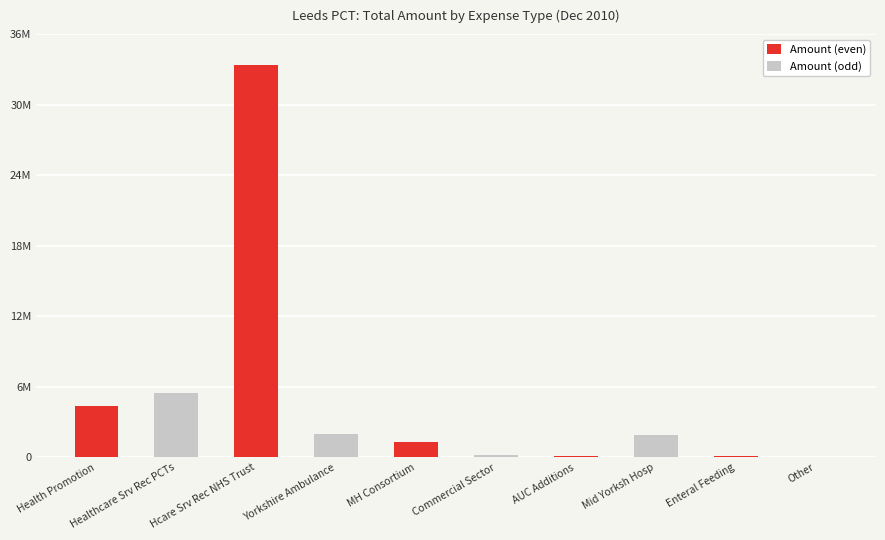

What is the sum of all values?

48909776.0